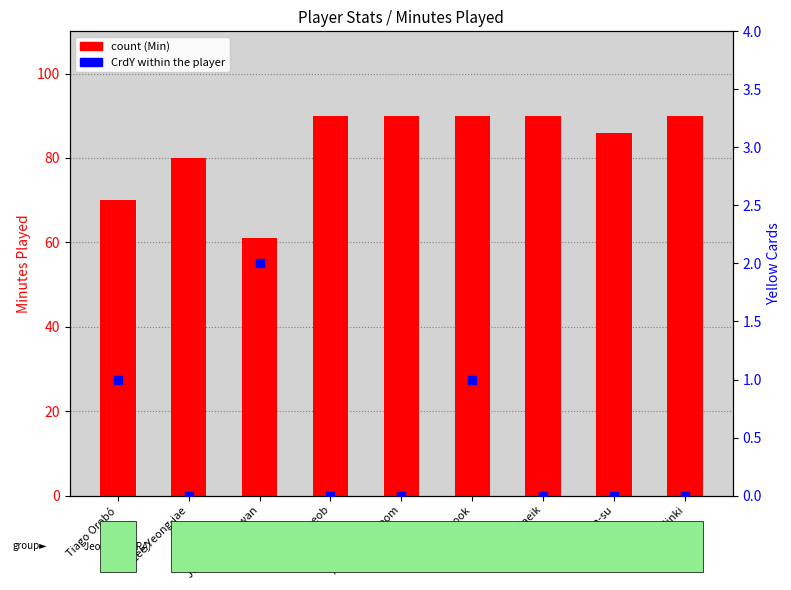

What is the total value across all series at Ahn Hyeon-beom?

90